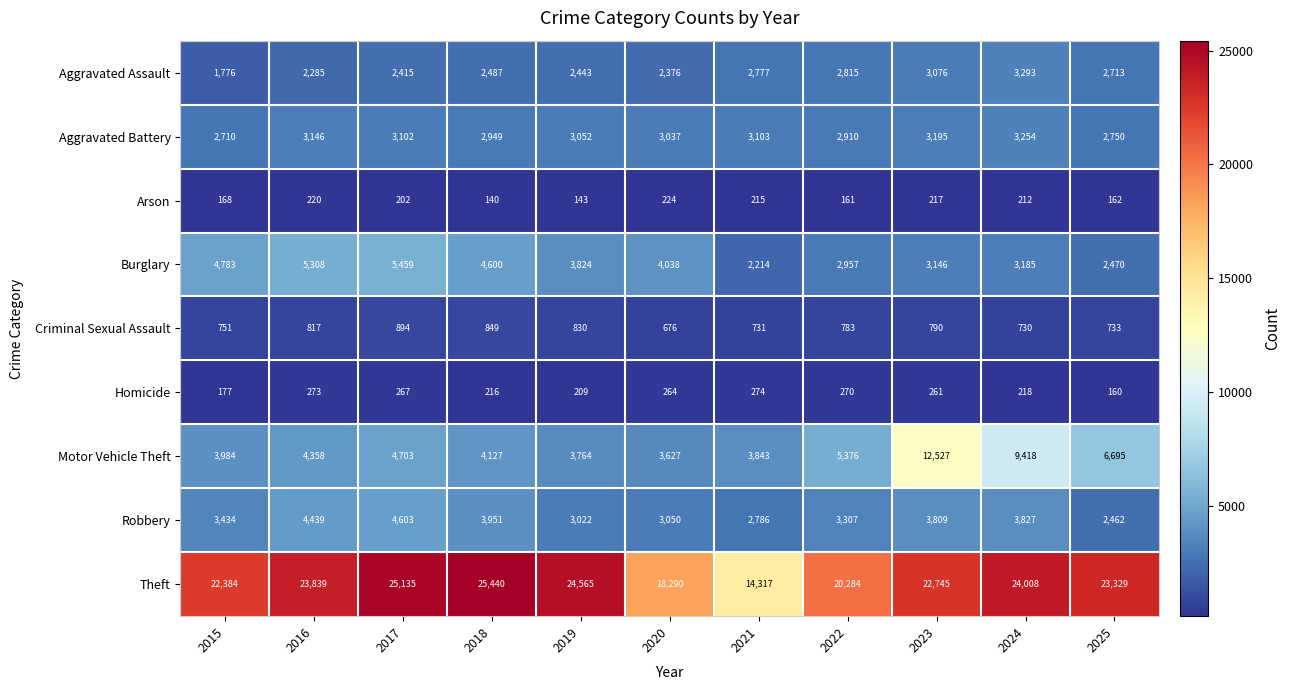

The value of Robbery at 2020 is 3050. True or false?

True